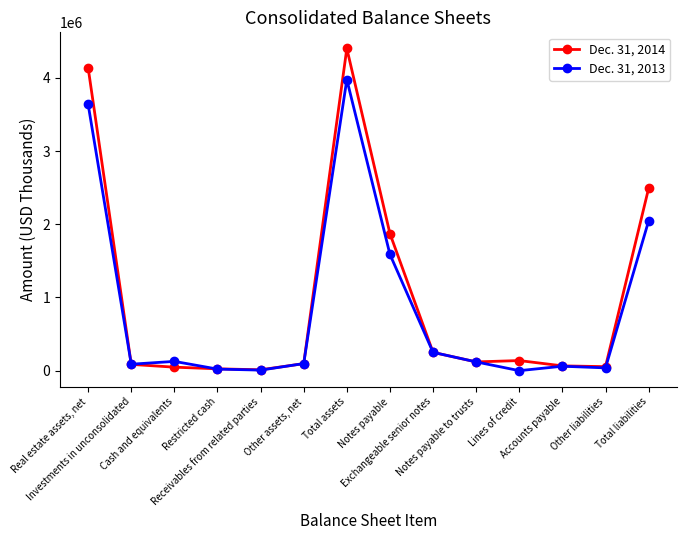

At how many categories does at least one series exceed 4059926?

2